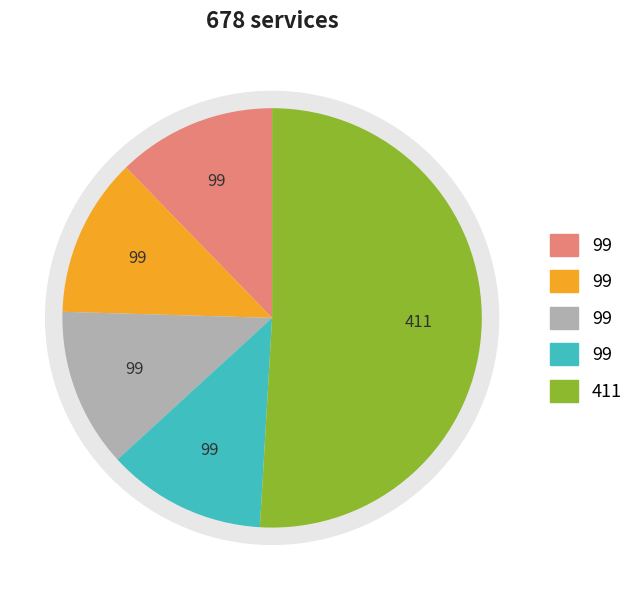

To the nearest percent, what percentage of the pie is other?

51%